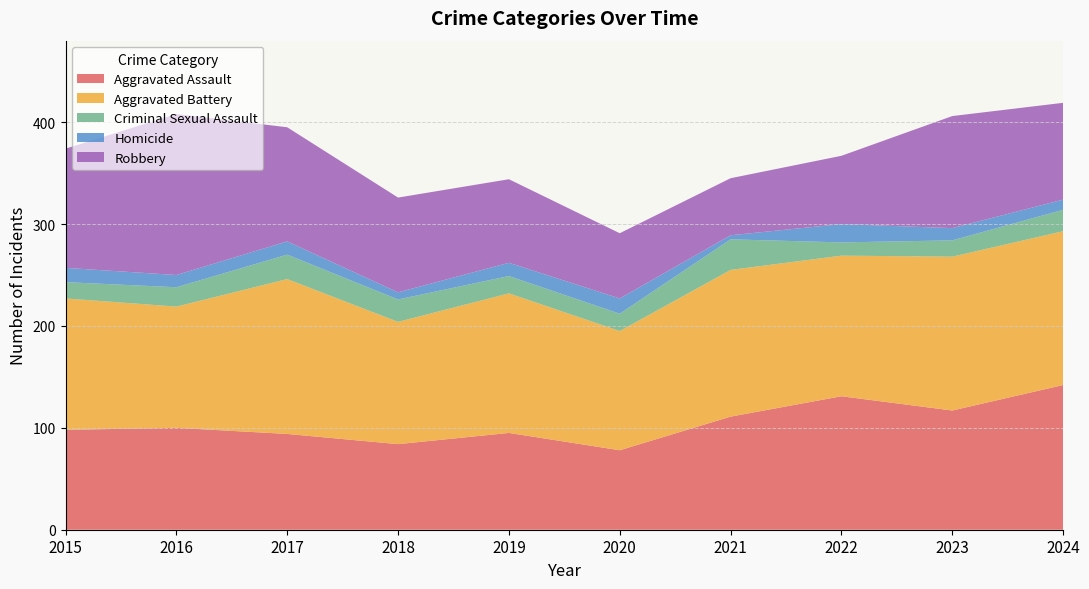

Reading right to left, transcribe all the data shown in this chart.

Aggravated Assault: 2024=142	2023=117	2022=131	2021=111	2020=78	2019=95	2018=84	2017=94	2016=100	2015=98
Aggravated Battery: 2024=151	2023=151	2022=138	2021=144	2020=117	2019=137	2018=120	2017=152	2016=119	2015=129
Criminal Sexual Assault: 2024=21	2023=16	2022=13	2021=30	2020=17	2019=17	2018=22	2017=24	2016=19	2015=16
Homicide: 2024=10	2023=12	2022=18	2021=4	2020=15	2019=13	2018=7	2017=13	2016=12	2015=14
Robbery: 2024=95	2023=110	2022=67	2021=56	2020=64	2019=82	2018=93	2017=112	2016=158	2015=117